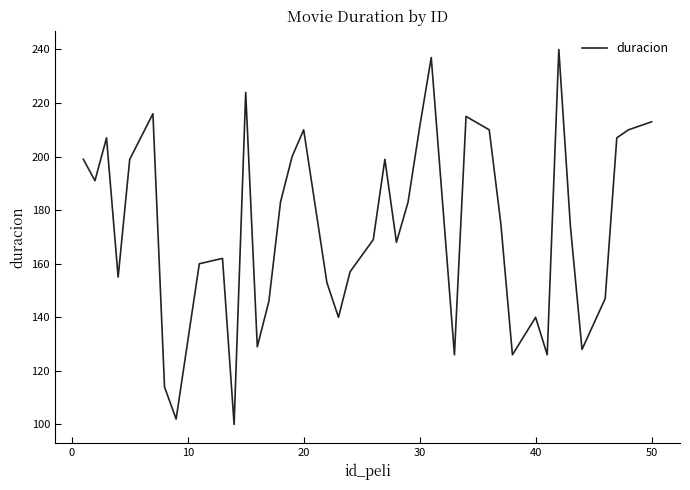

What is the smallest value displayed?

100